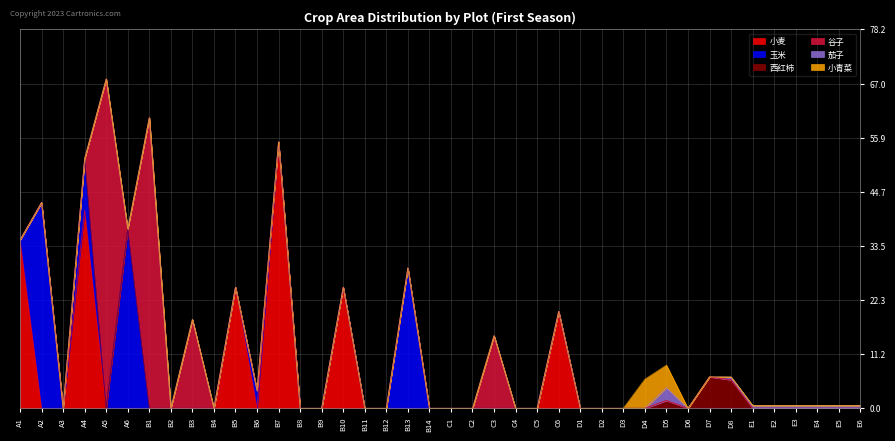

True or false: 小青菜 and 西红柿 intersect in this chart.

False